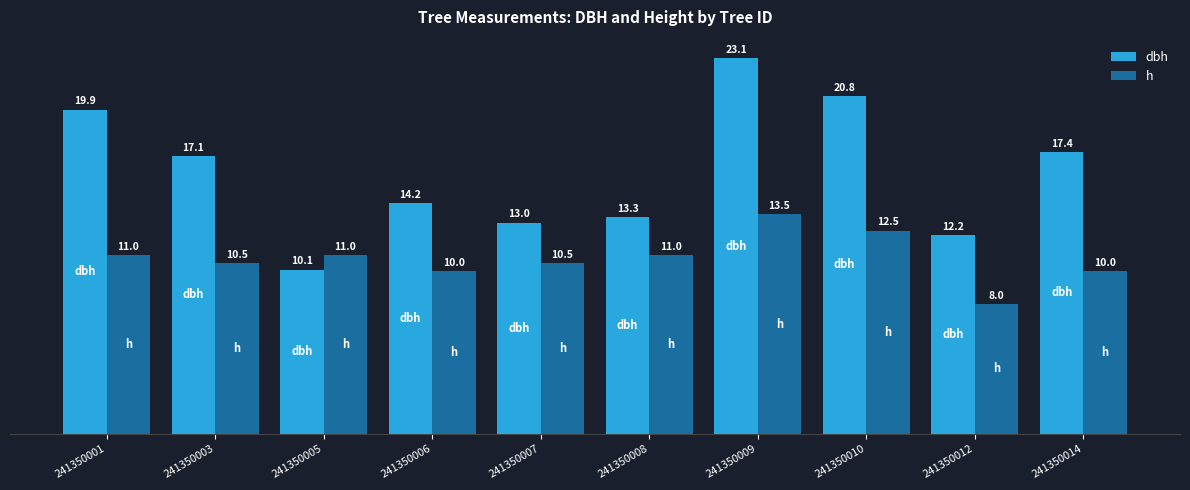

At which category does the chart reach its peak across all series?

241350009